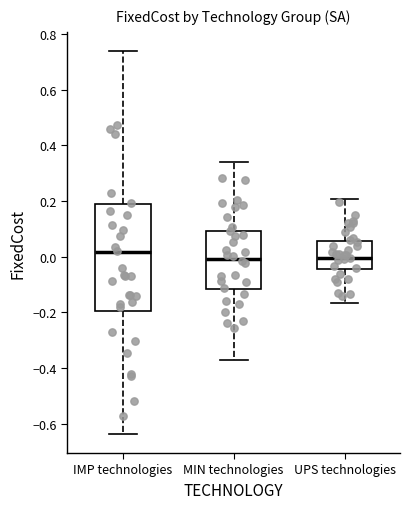

Reading left to right, read every box against the y-axis: the position of its median line, the range the box covers, and the ends of its whiskers. The values are not printed on the chart, so give them approximately, as read against the axis.

IMP technologies: median 0.02, box -0.20 to 0.18, whiskers -0.64 to 0.74
MIN technologies: median 0.00, box -0.12 to 0.10, whiskers -0.38 to 0.34
UPS technologies: median 0.00, box -0.04 to 0.06, whiskers -0.16 to 0.20